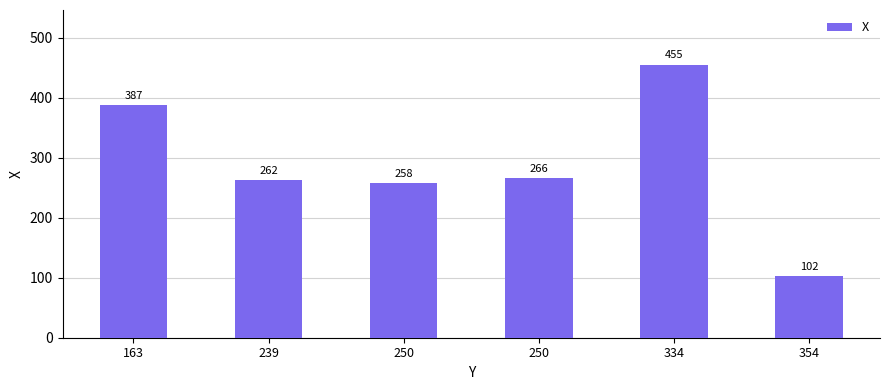

Does the chart contain any negative values?

No